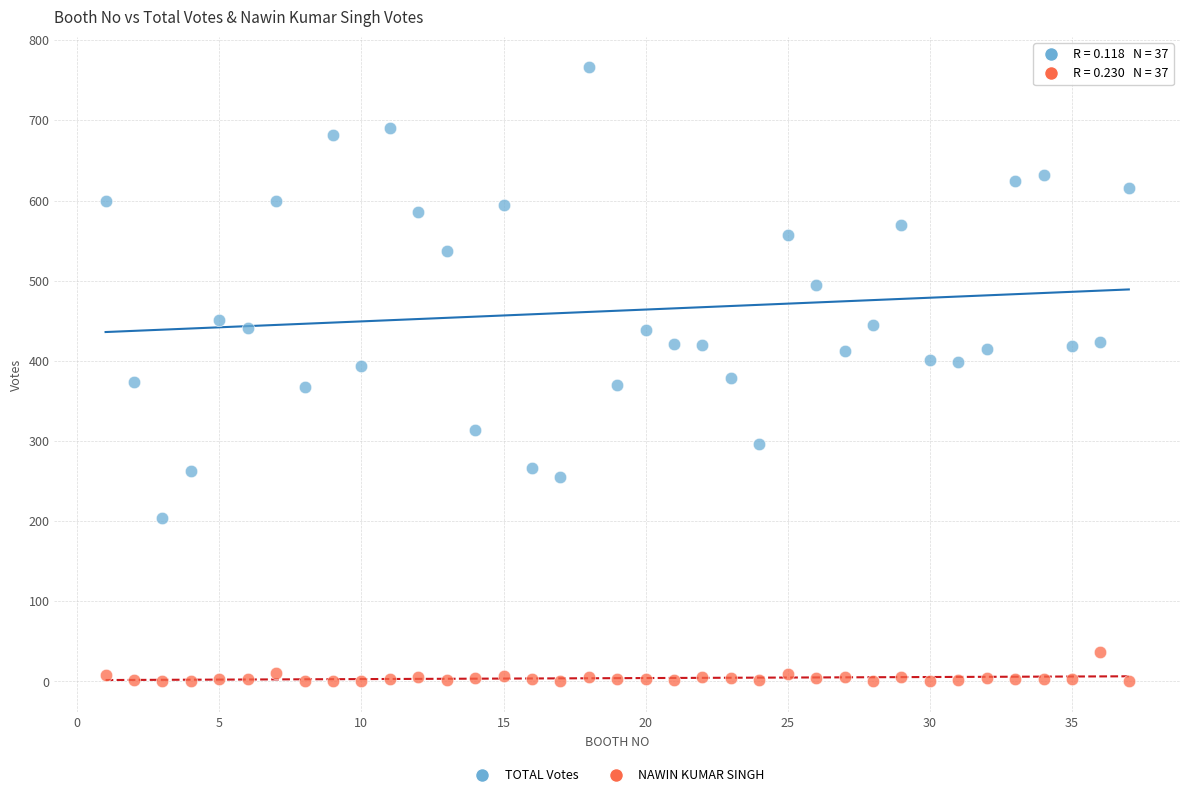

Which series has the largest Y range (max minus min)?

TOTAL Votes